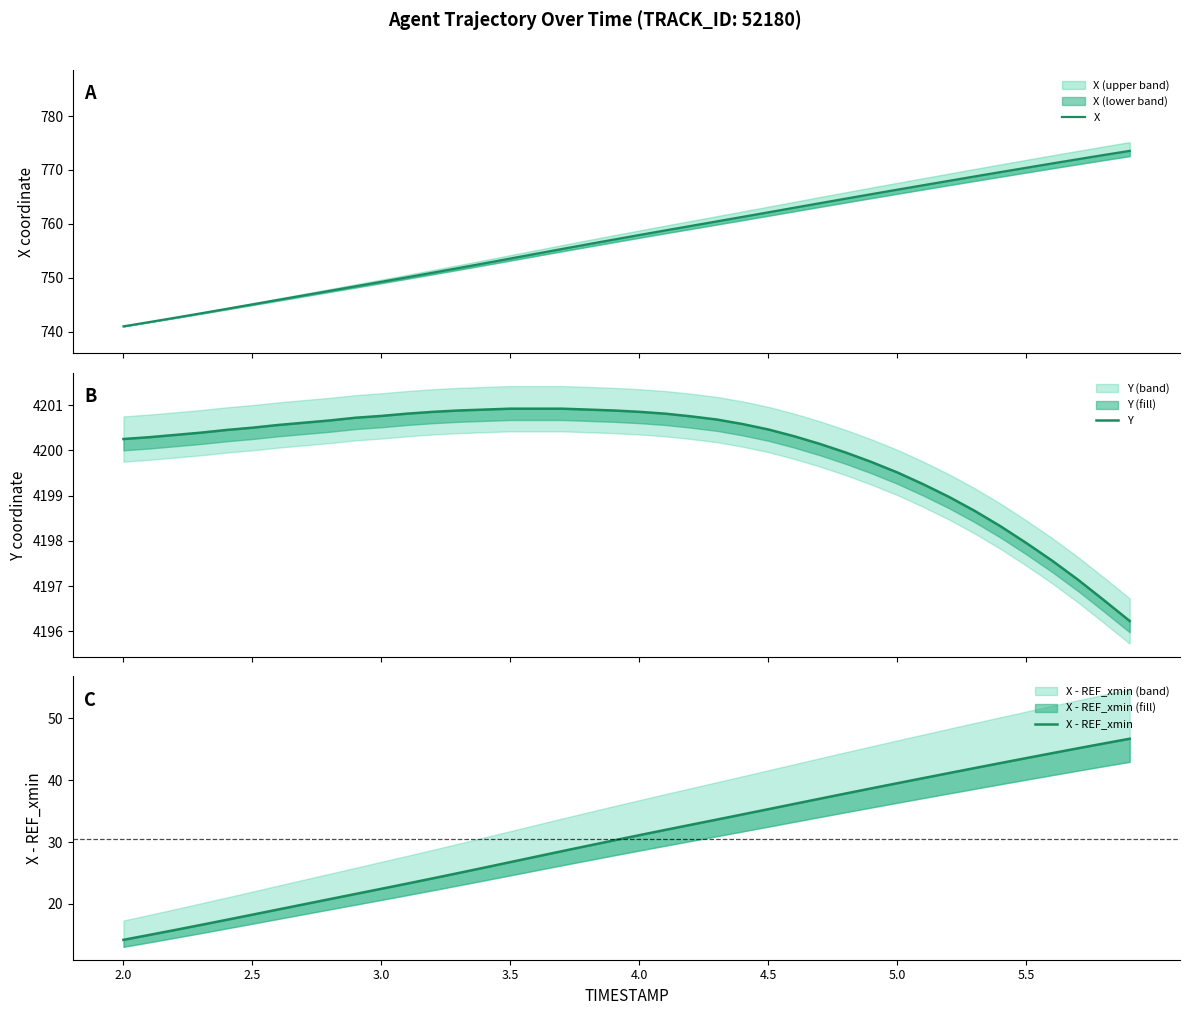

How many data points in Y are above 4200?

28